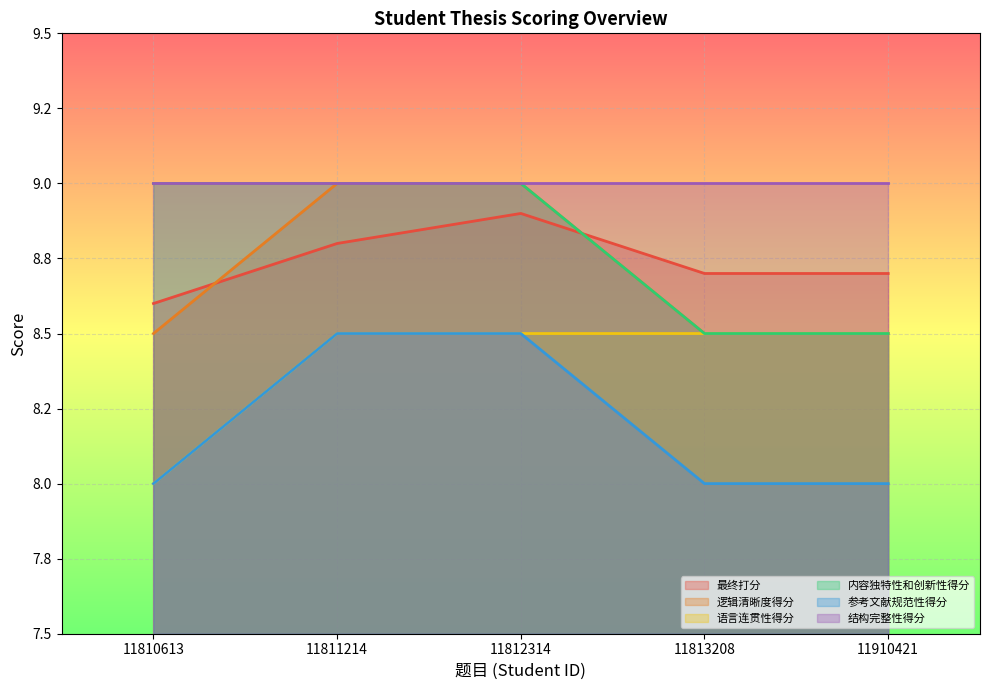

At how many categories does at least one series exceed 8?

5